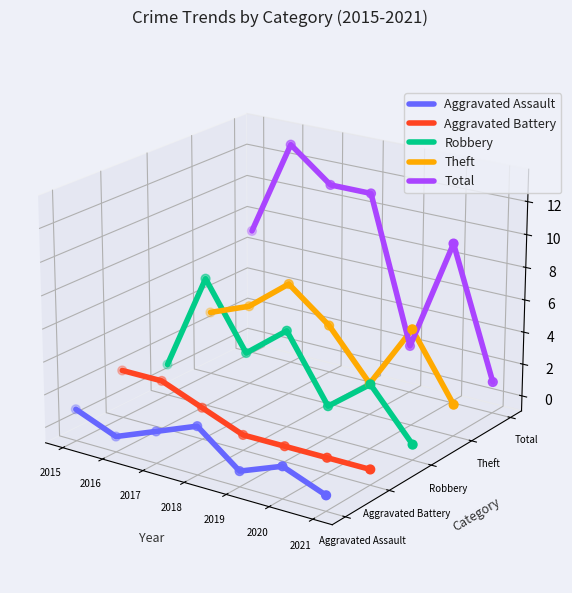

Which series contains the highest Y value?

Total